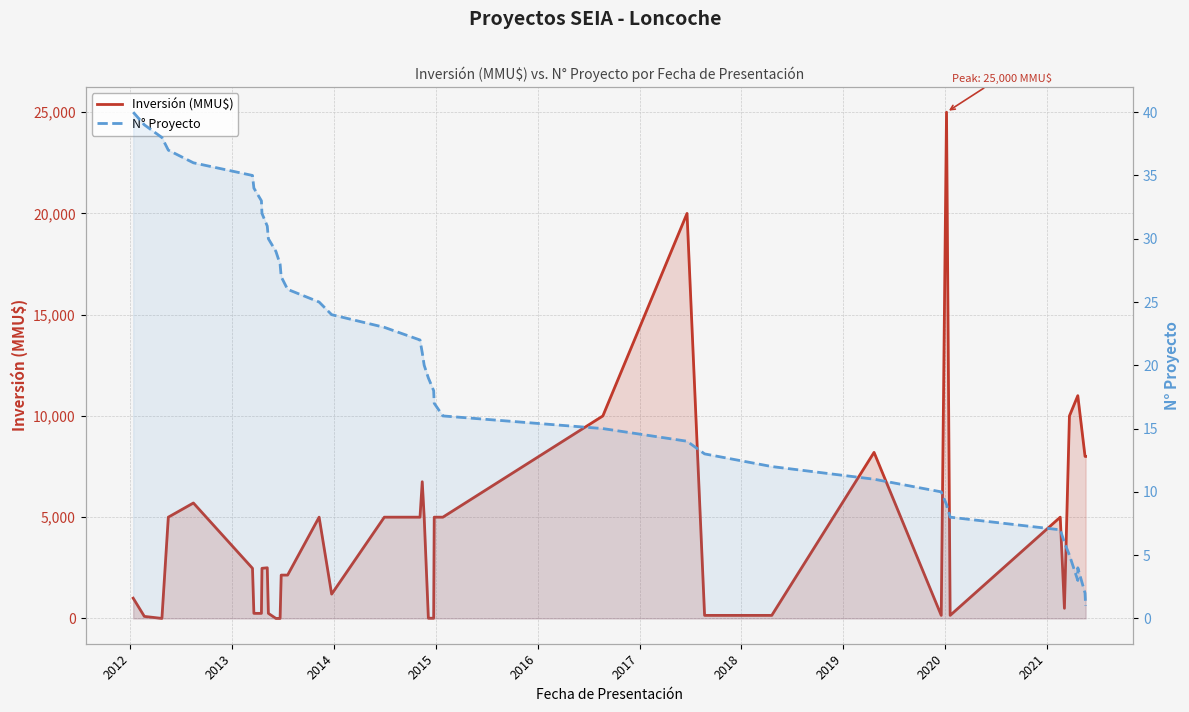

List the series in order of their peak value, lowest first.

N° Proyecto, Inversión (MMU$)